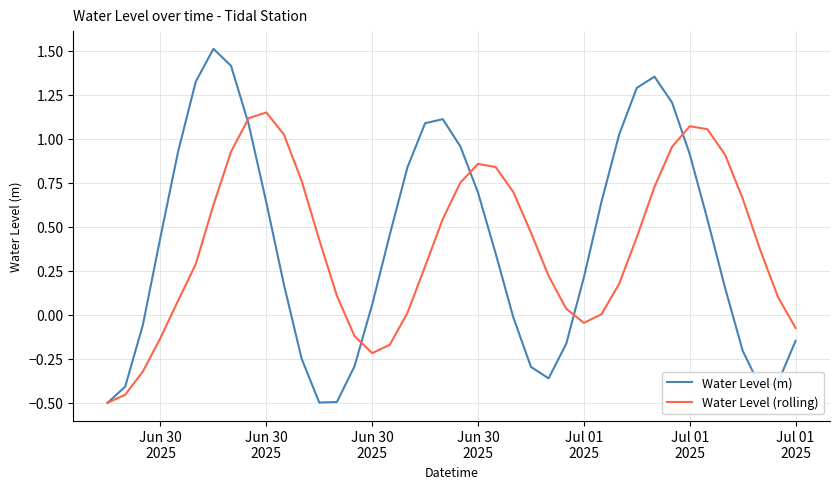

What is the highest value of the Water Level (m) series?

1.5